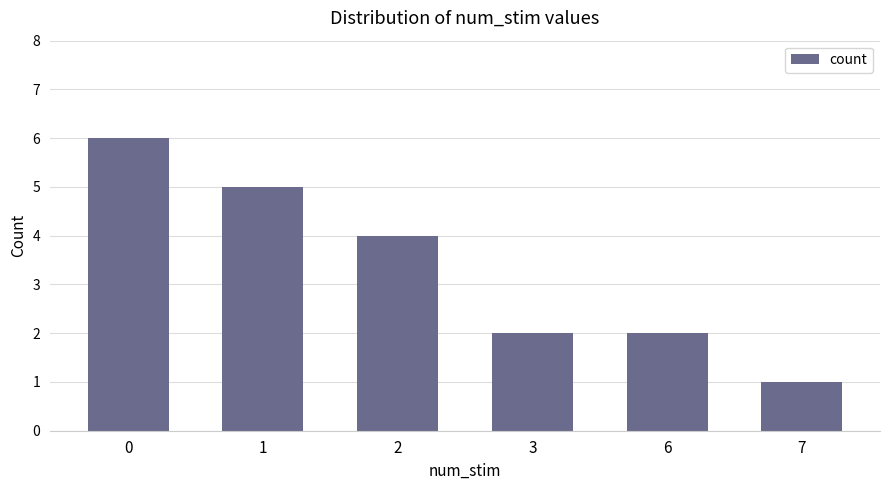

What is the change in value from 1 to 3?

-3